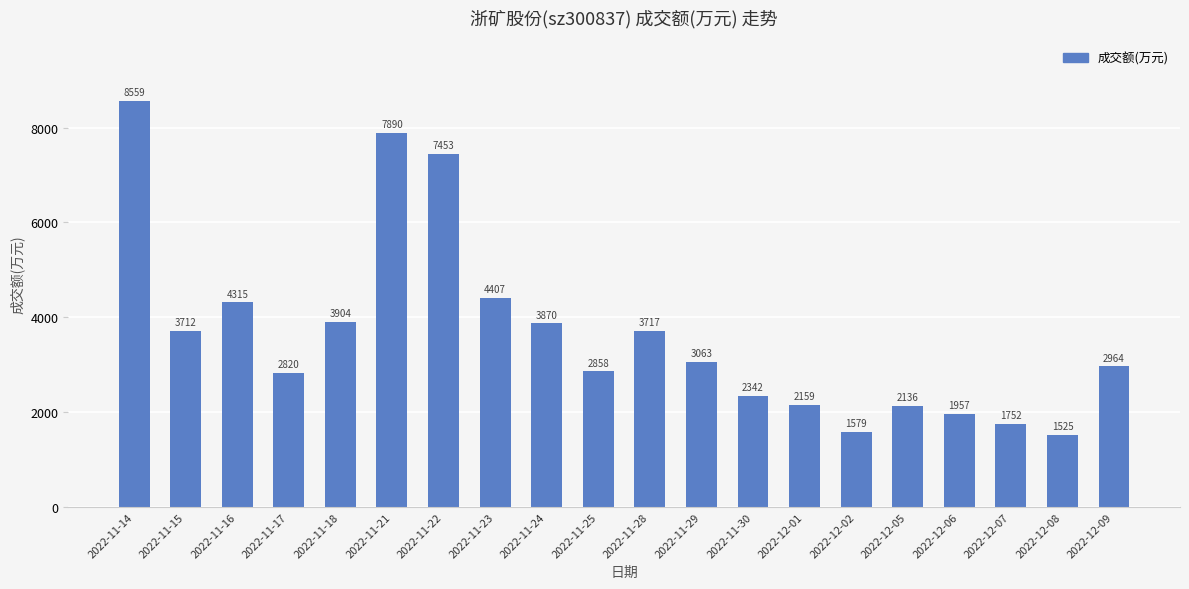

How many values are below 3063?

10